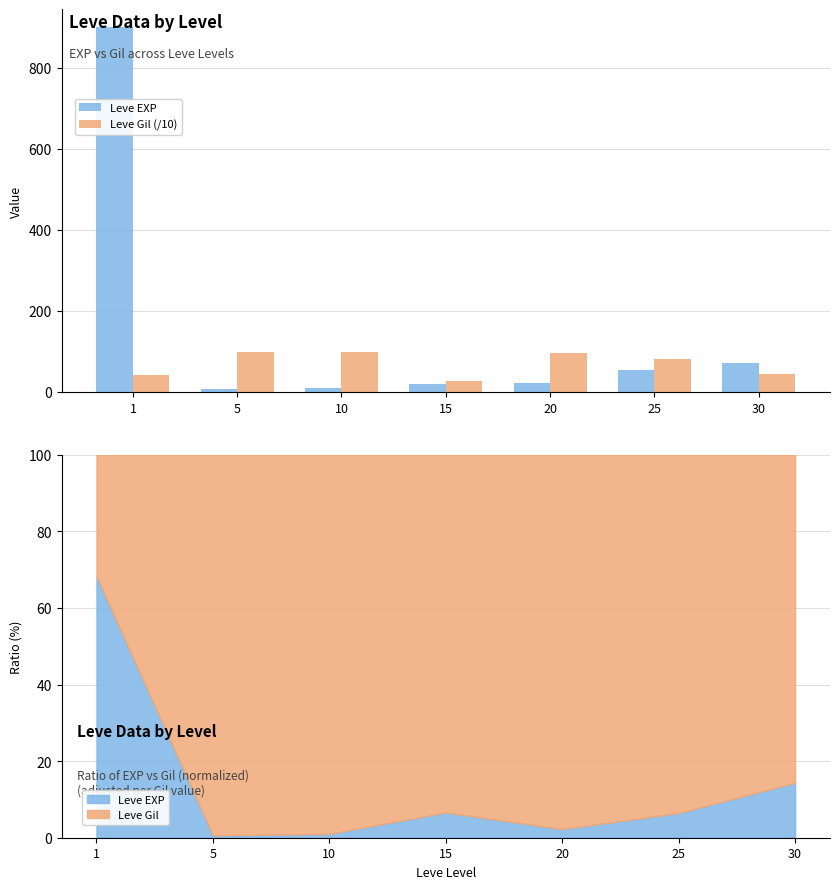

Where does the Leve EXP series first go above 22?

1